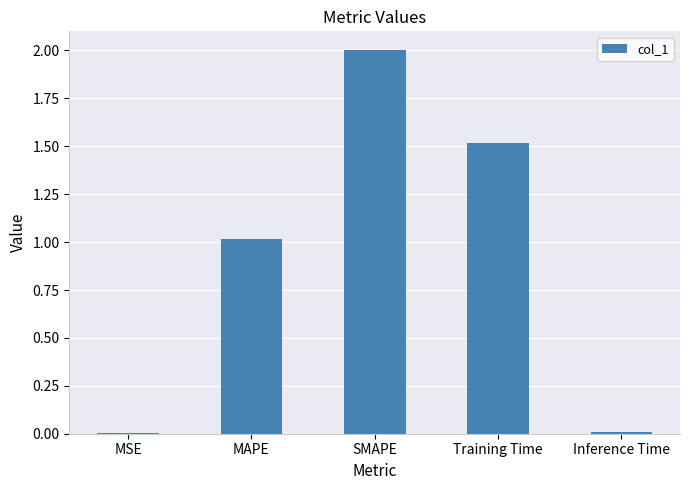

The value at Training Time is 1.5. True or false?

True